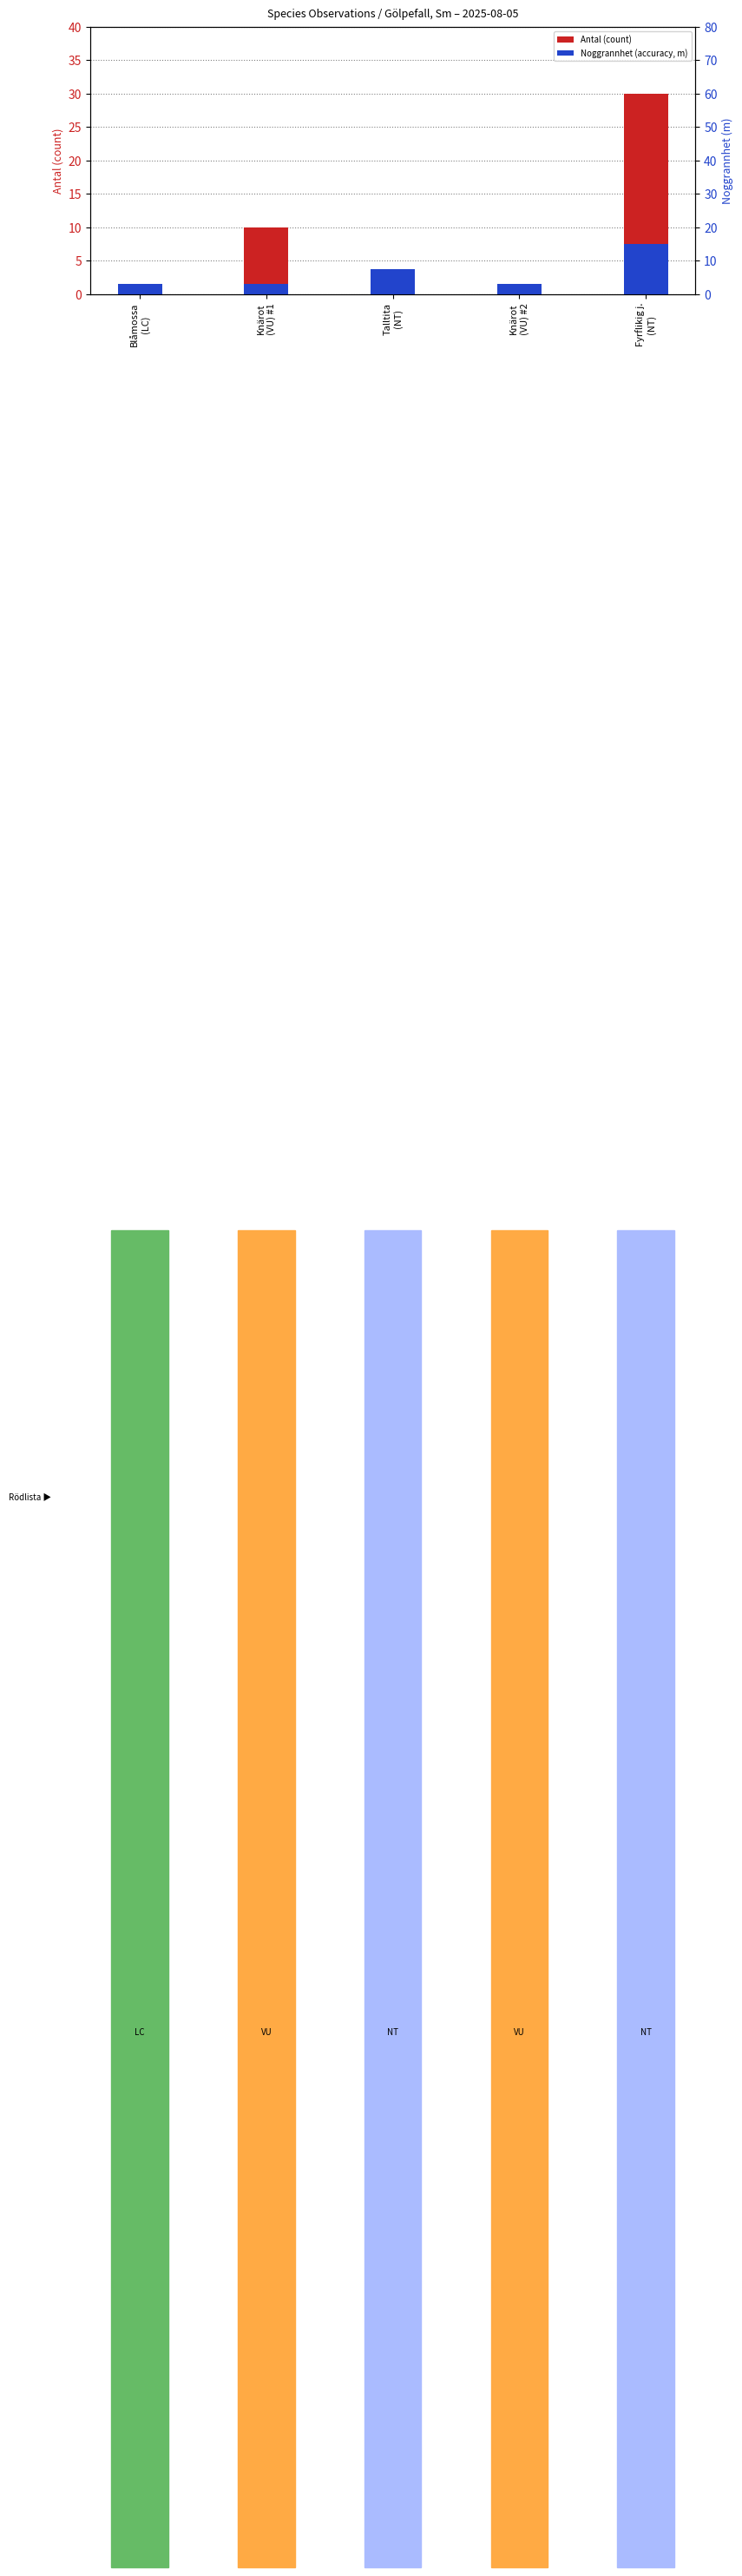

How many data points does each series have?

5